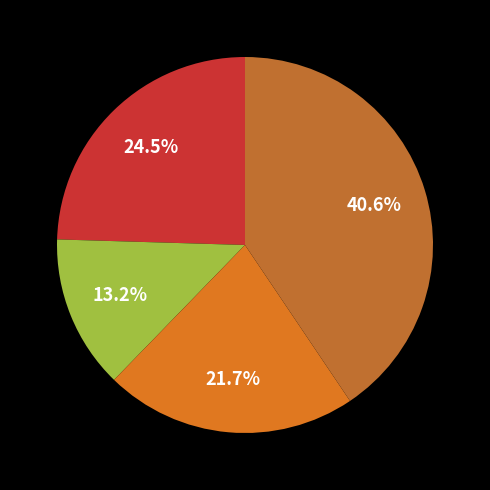

What is the largest slice in the pie chart?

HLS-Surface